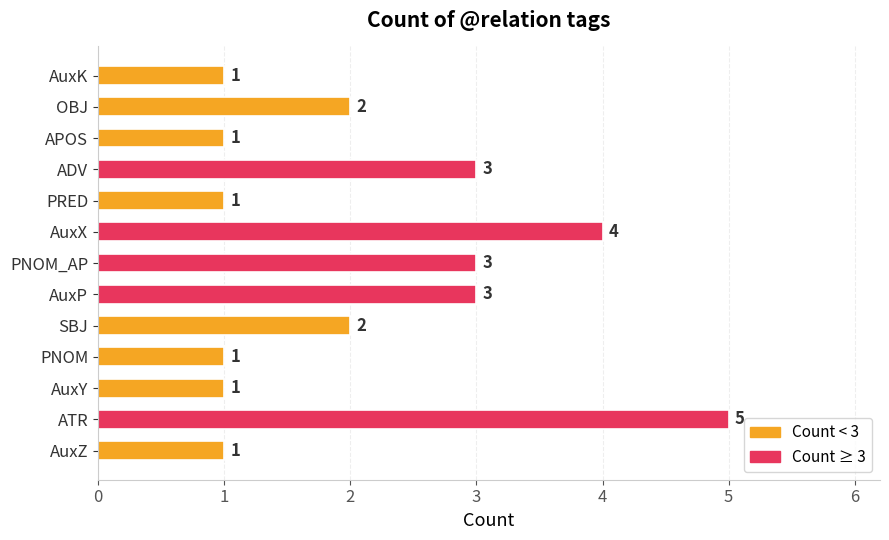

What is the change in value from APOS to OBJ?

+1